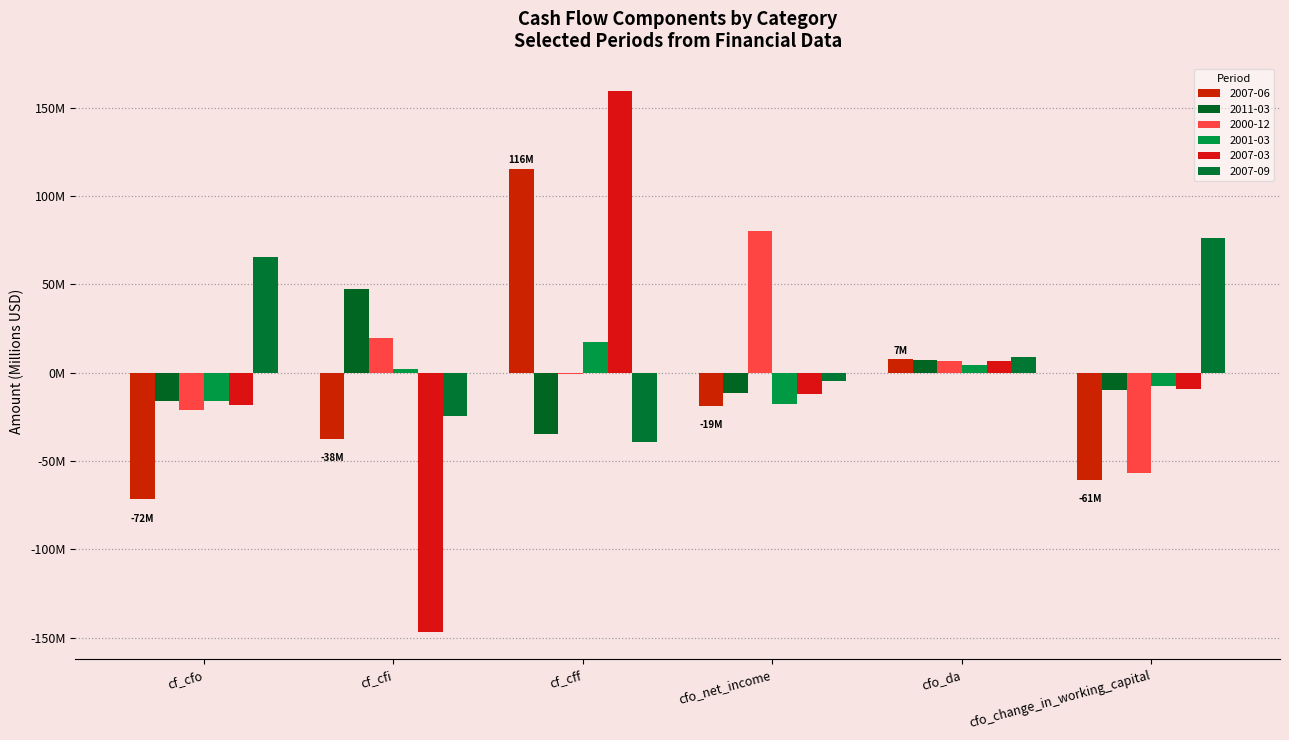

Is the value of 2000-12 at cf_cff greater than the value of 2011-03 at cf_cfo?

Yes